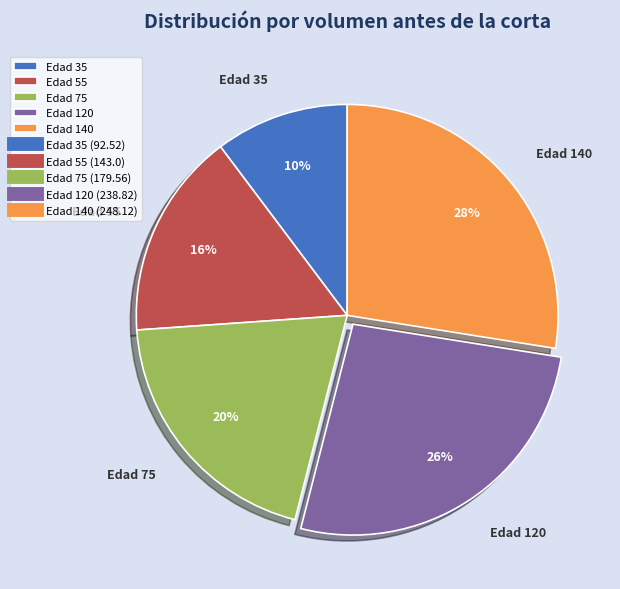

Is the sum of Edad 75 and Edad 35 greater than half?

No